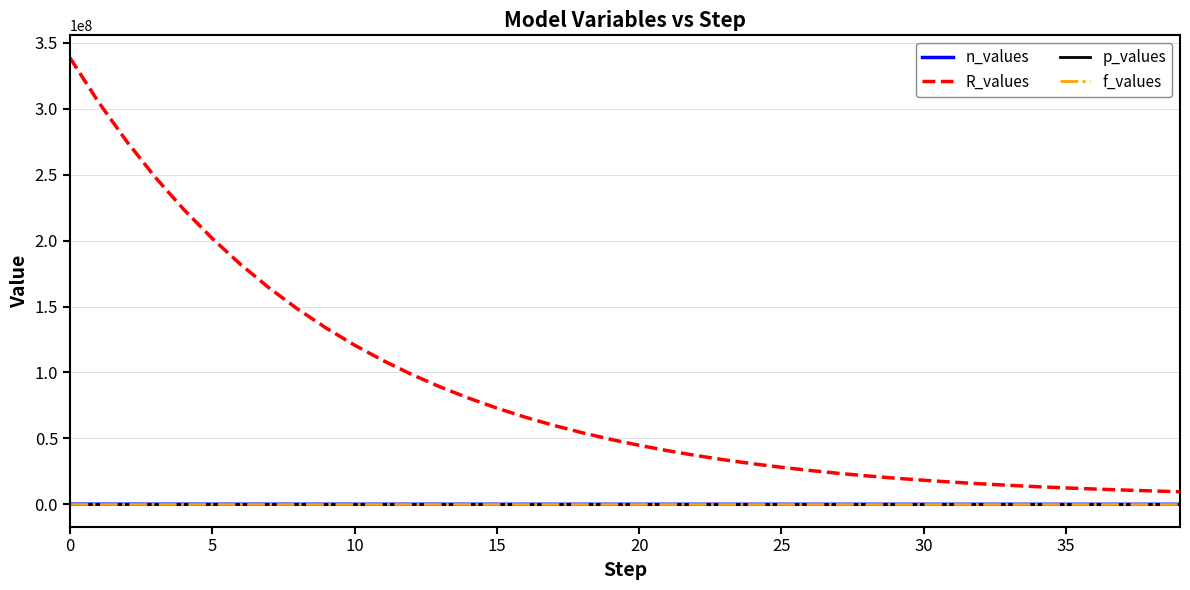

What is the difference between the second highest and minimum values in the n_values series?

79925.3